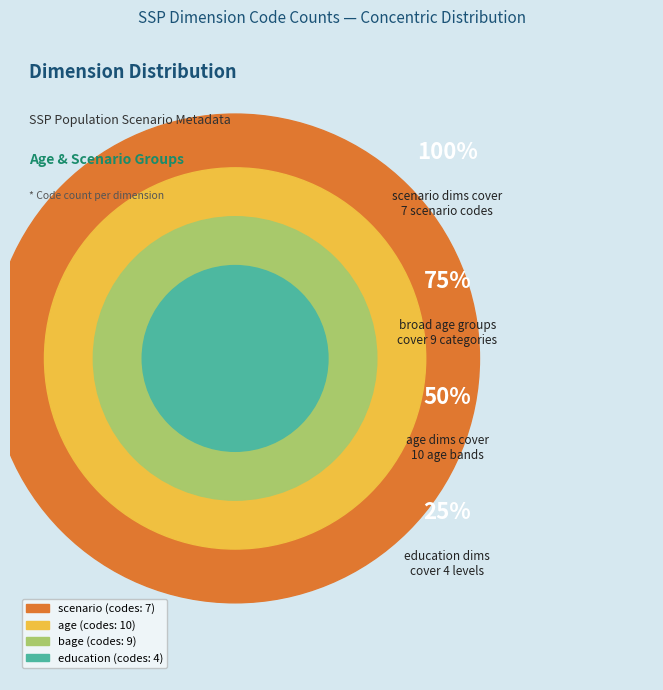

What is the smallest slice in the pie chart?

education